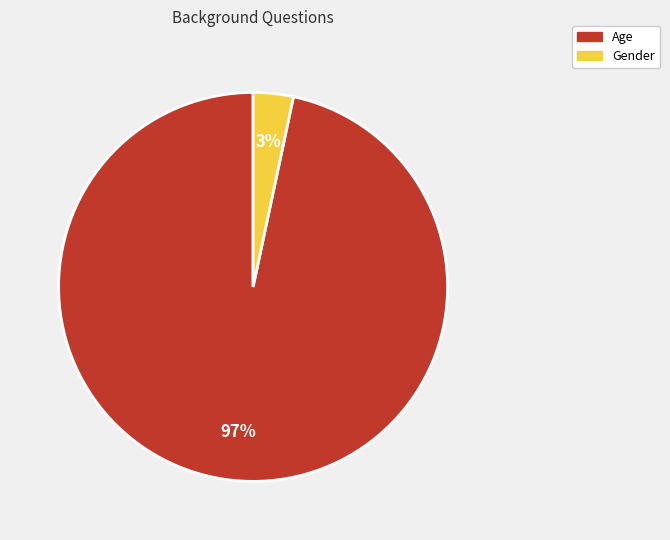

Rank the categories by value from highest to lowest.

Age, Gender